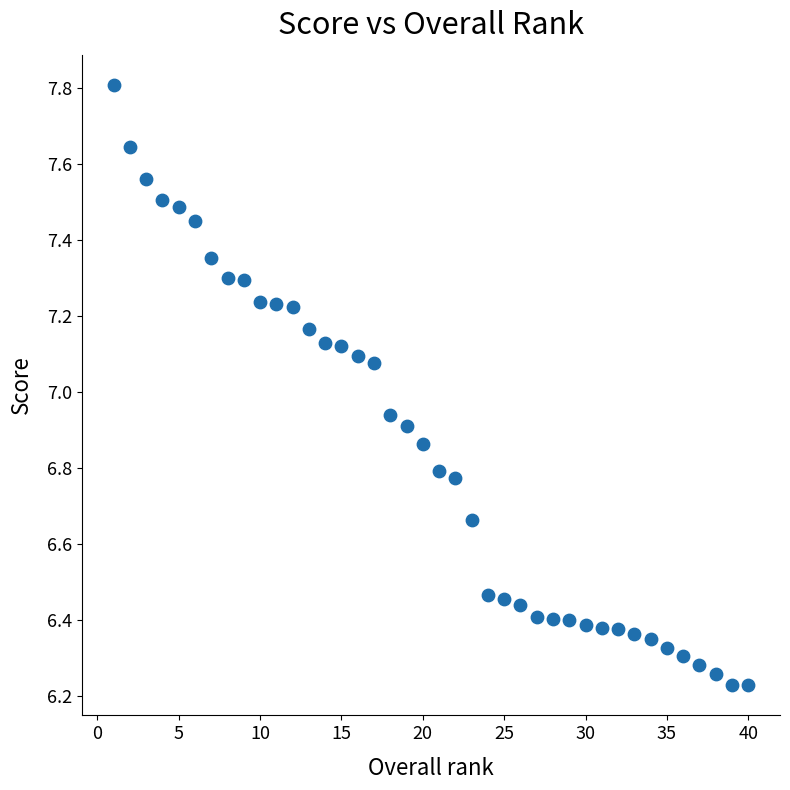

What is the range of Y values (max minus min)?

1.6